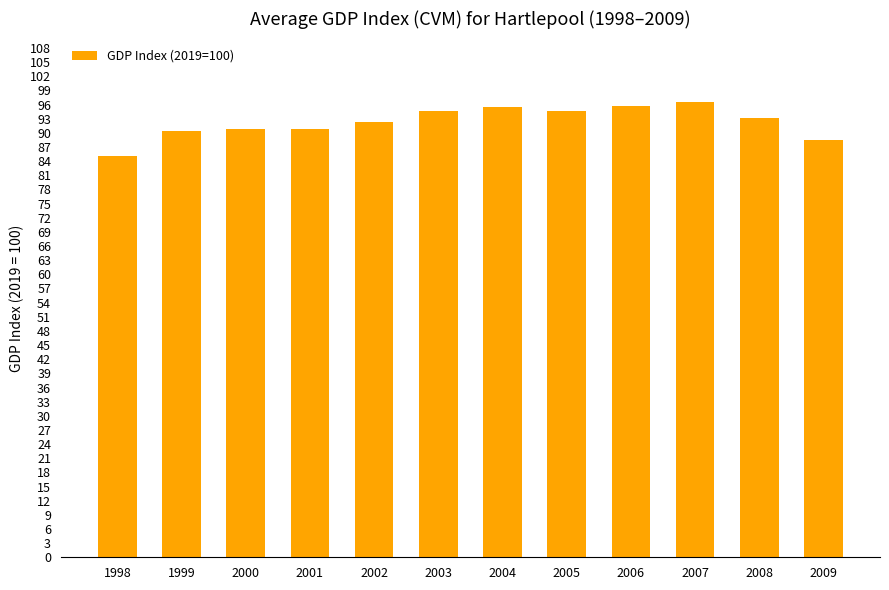

What is the difference between the maximum and minimum values?

11.4